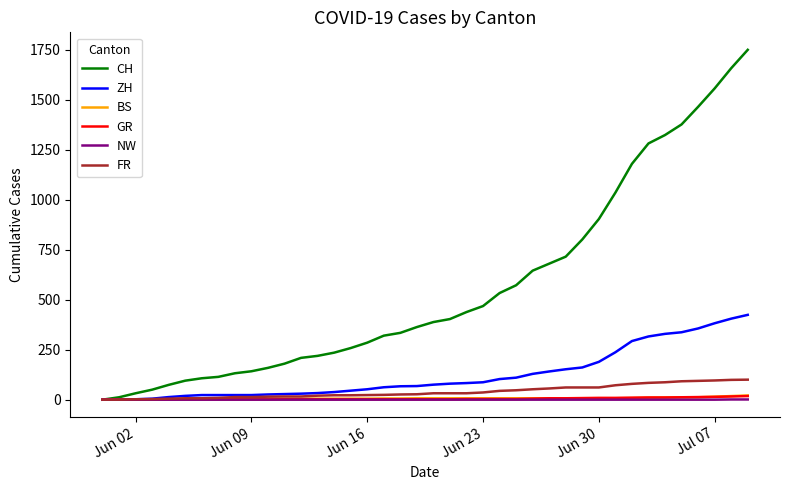

What is the sum of all NW values?

2